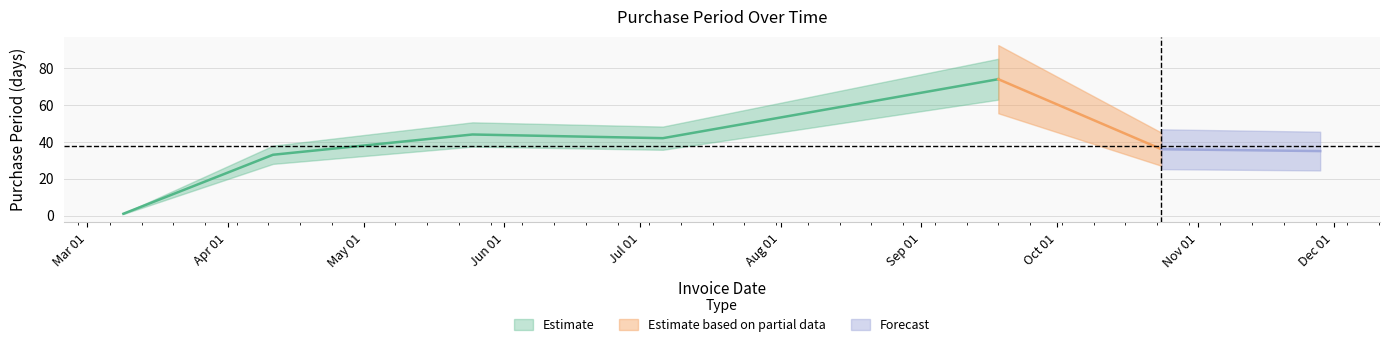

How many interior local peaks (higher than both neighbors) does the data have?

2